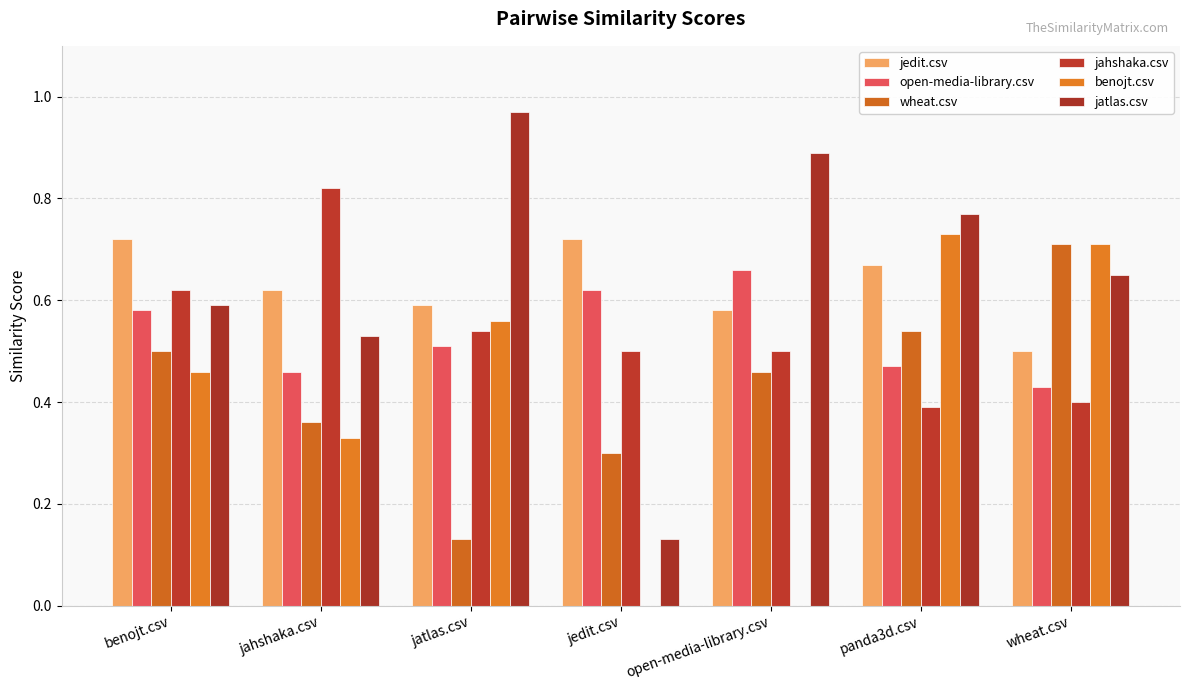

Does the chart contain stacked bars?

No